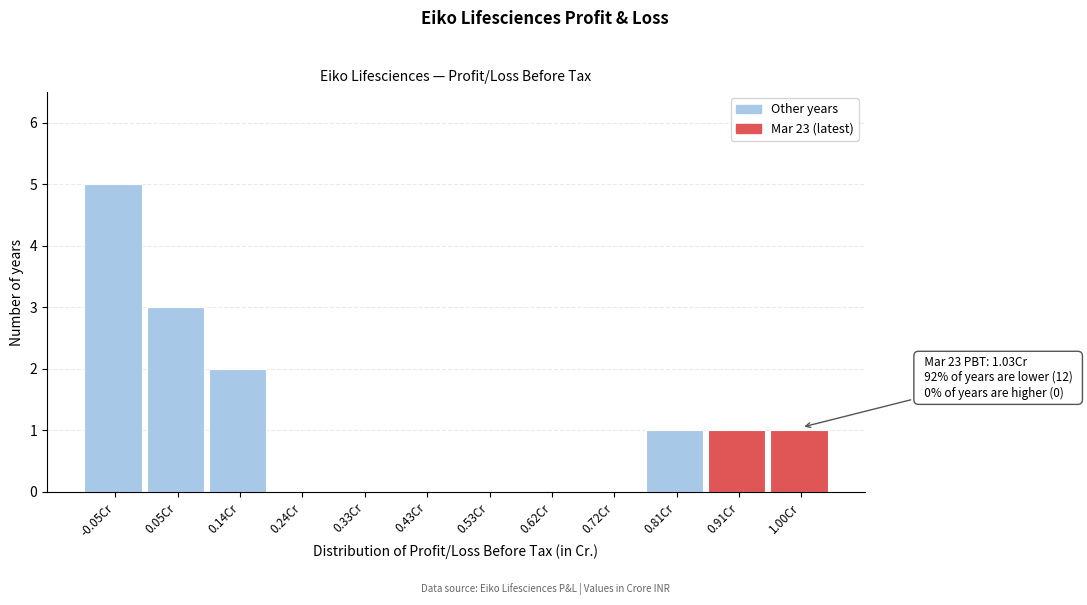

Reading right to left, list all the values displayed in this chart.

1.00Cr=1	0.91Cr=1	0.81Cr=1	0.72Cr=0	0.62Cr=0	0.53Cr=0	0.43Cr=0	0.33Cr=0	0.24Cr=0	0.14Cr=2	0.05Cr=3	-0.05Cr=5